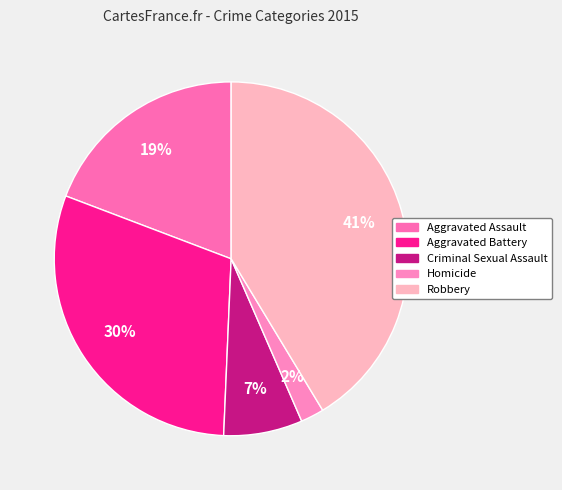

Combined, do Aggravated Assault and Aggravated Battery account for over 50%?

No